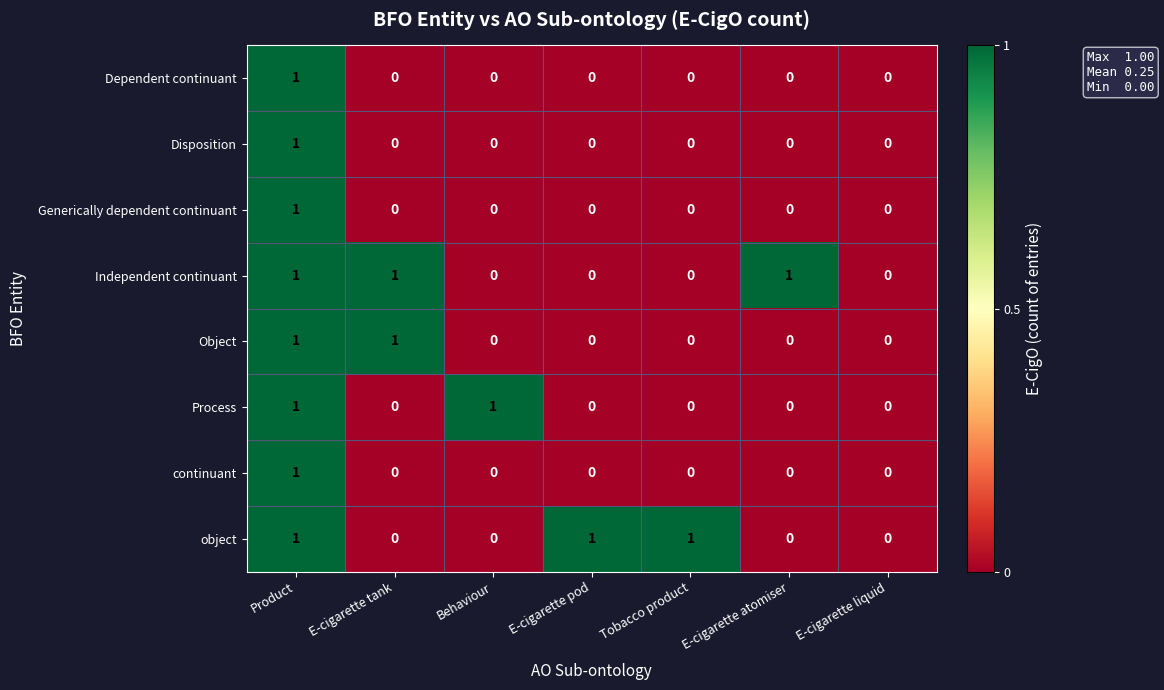

The value of Object at E-cigarette atomiser is 0. True or false?

True